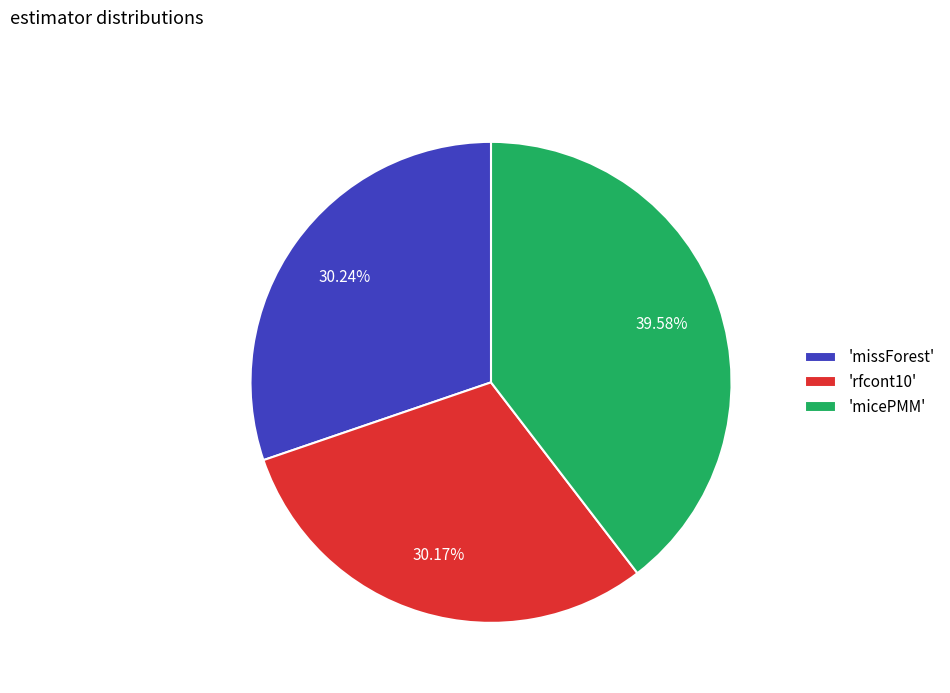

Do 'micePMM' and 'rfcont10' together represent more than half of the pie?

Yes